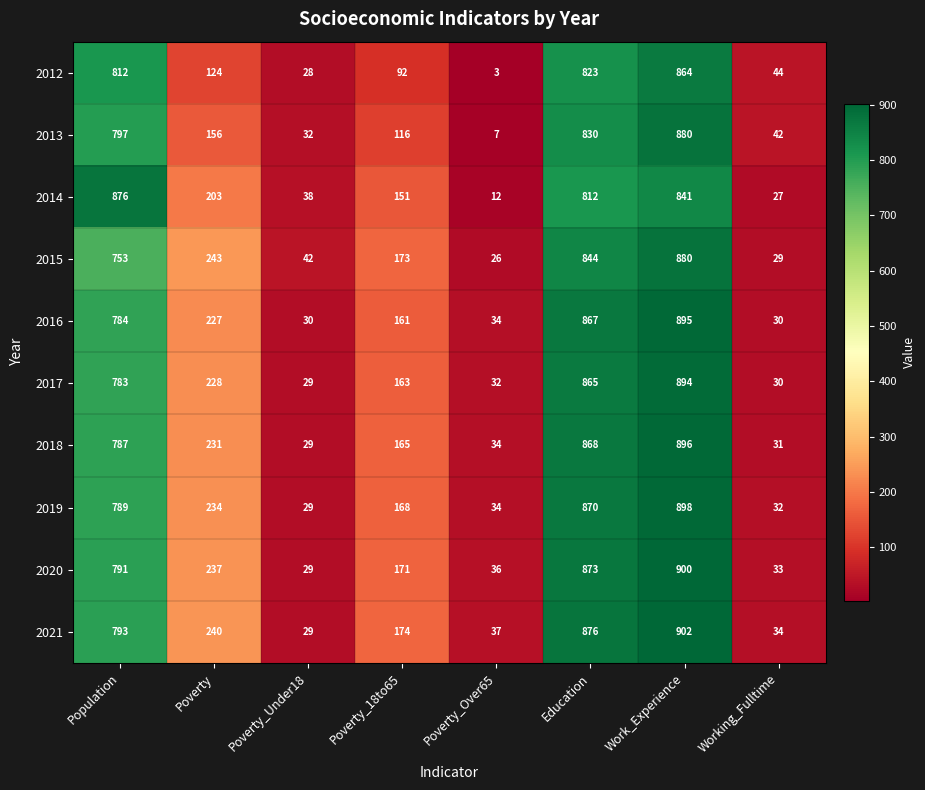

How many categories are shown in the chart?

8